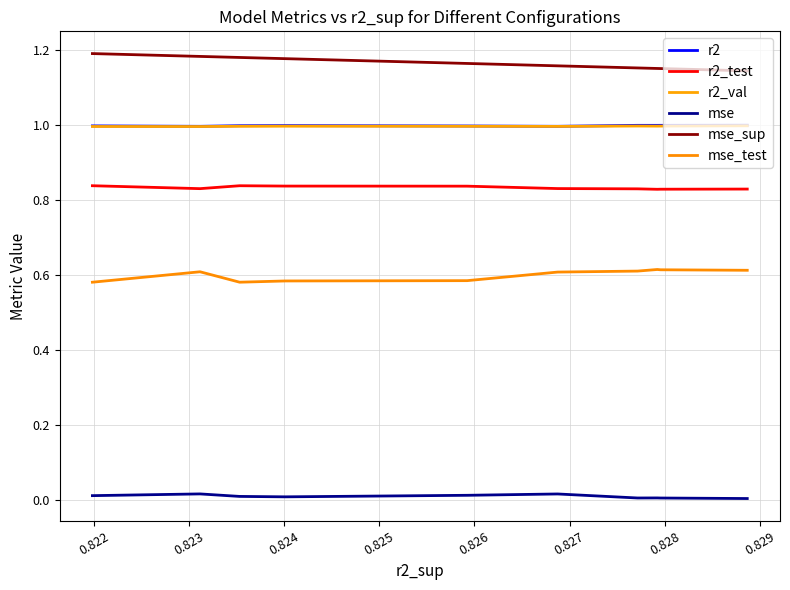

True or false: mse and mse_sup intersect in this chart.

False